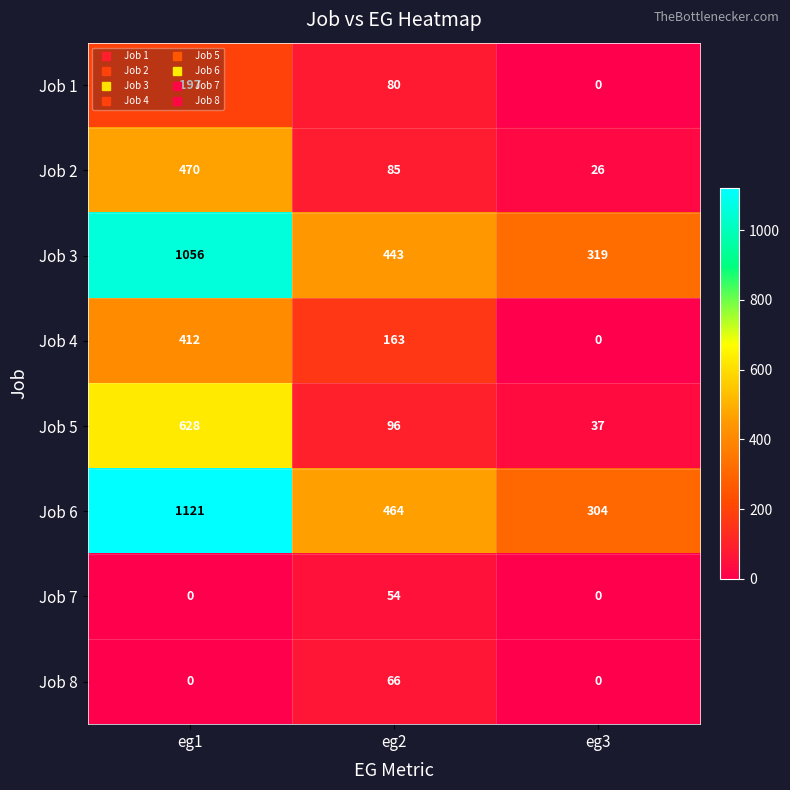

Which series has the largest range (max minus min)?

Job 6